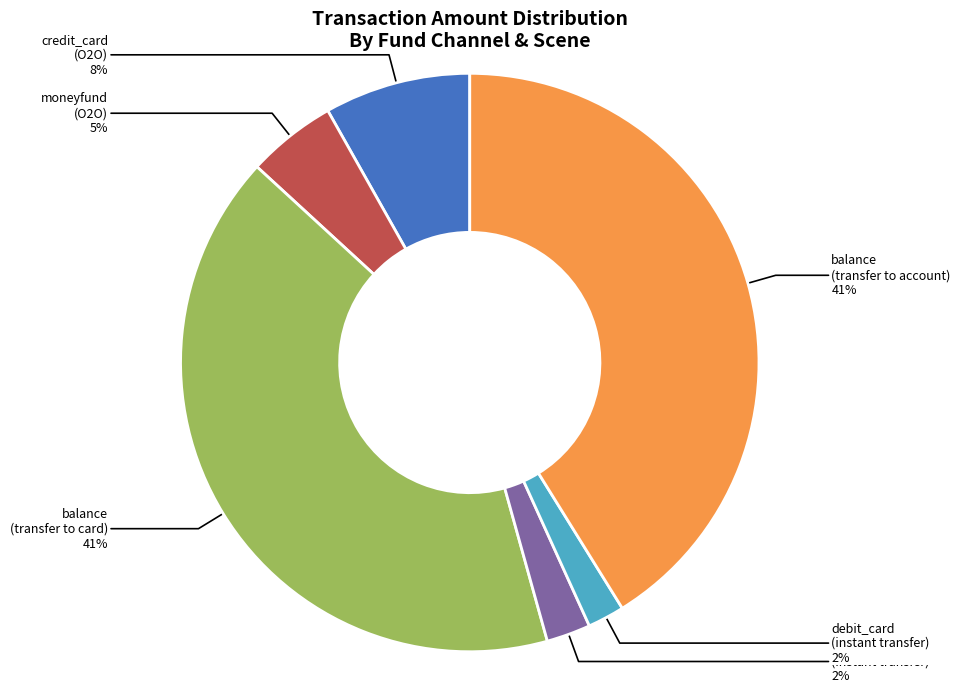

Does credit_card (O2O) represent more than half of the total?

No